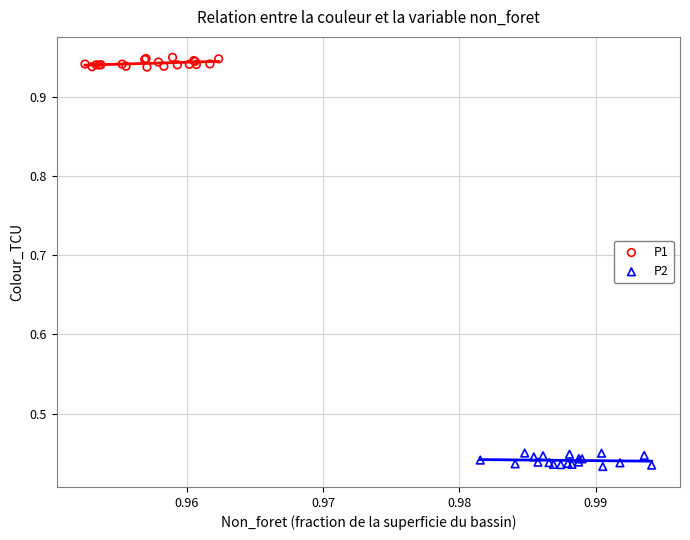

Which series reaches the maximum Y coordinate?

P1